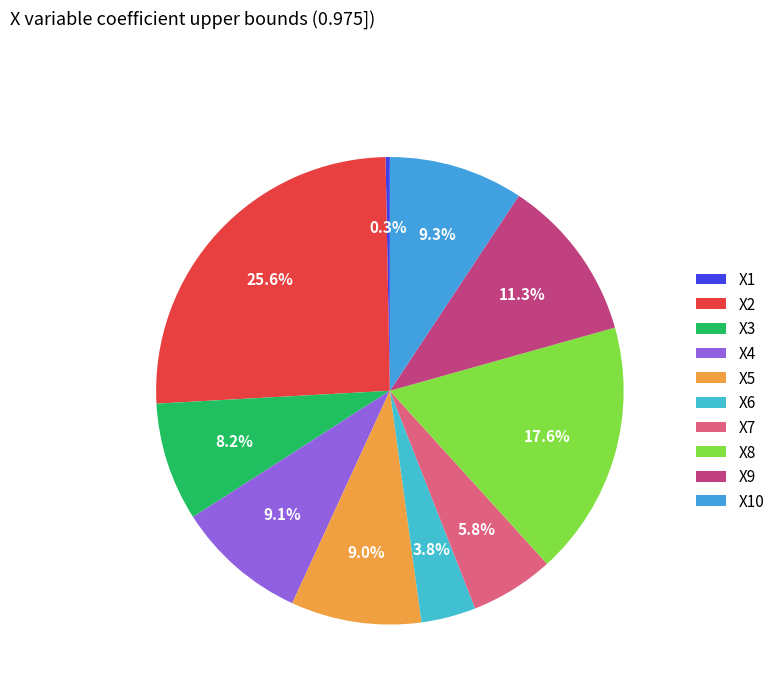

Count the number of slices in the pie.

10